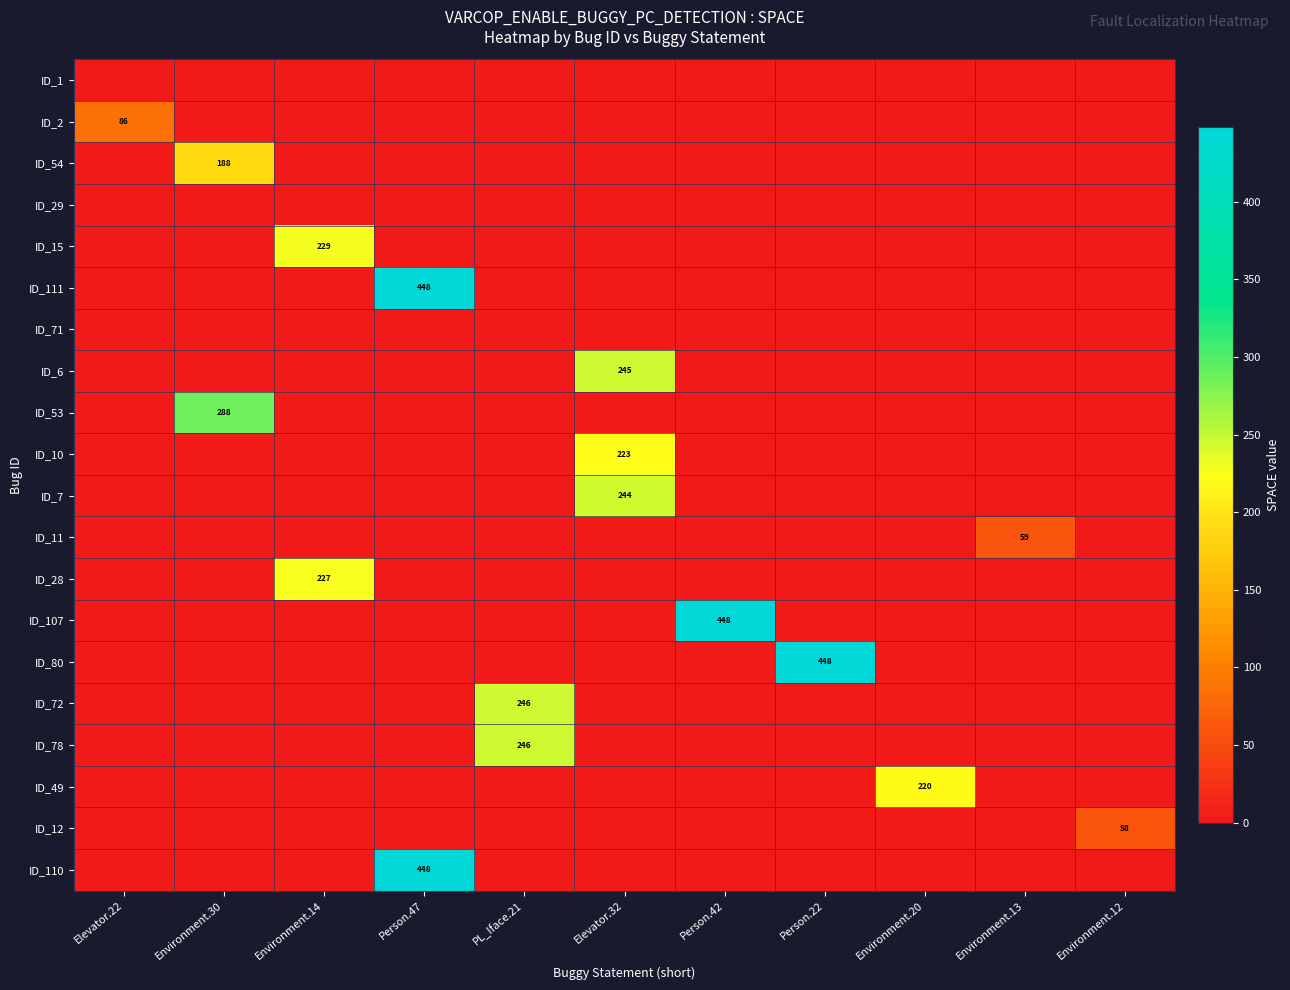

At which label does ID_72 reach its minimum?

Elevator.22